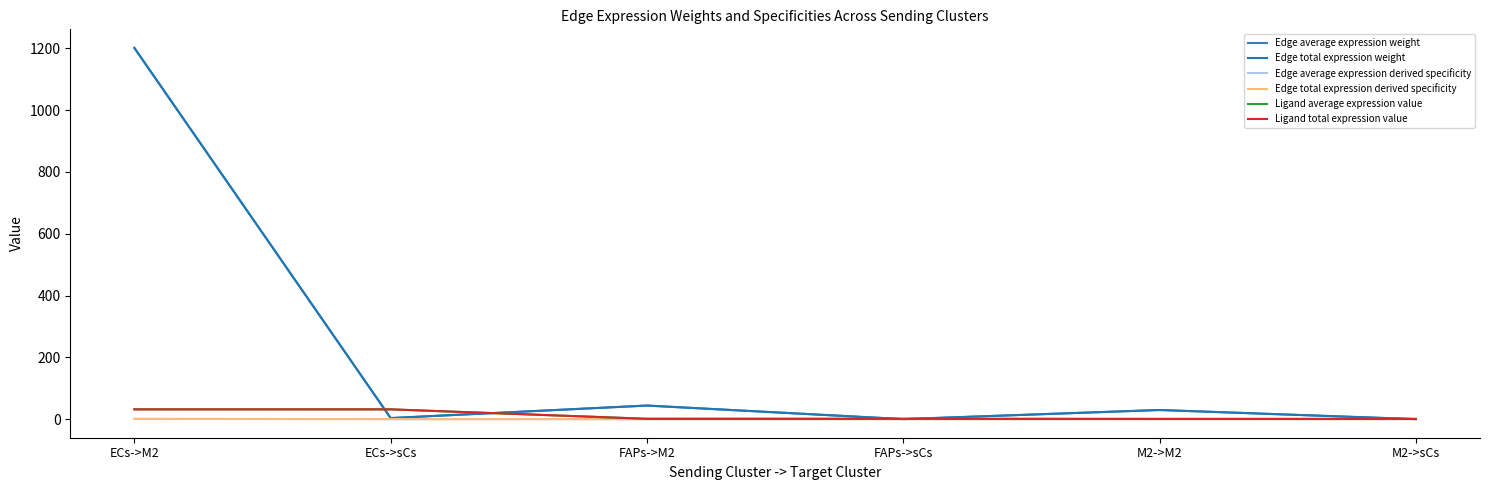

Is this an area chart (filled region under the line)?

No